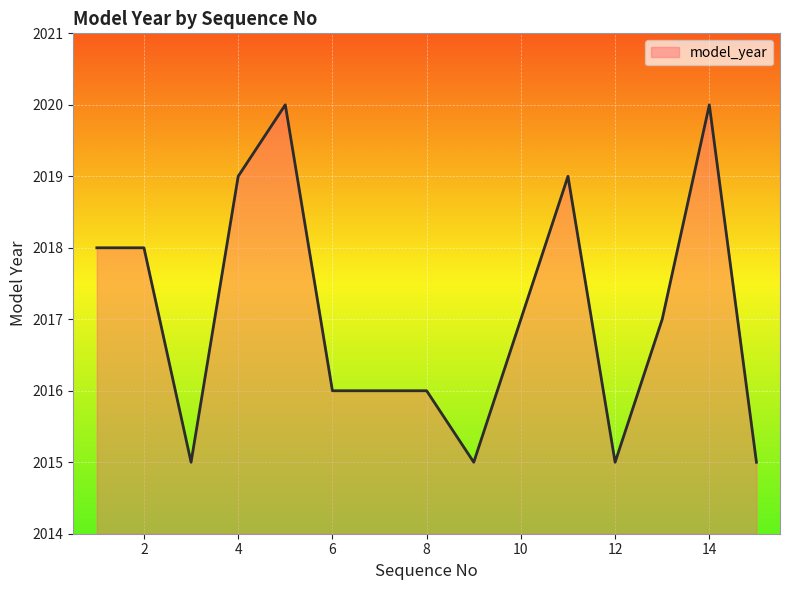

What is the difference between the maximum and minimum values?

5